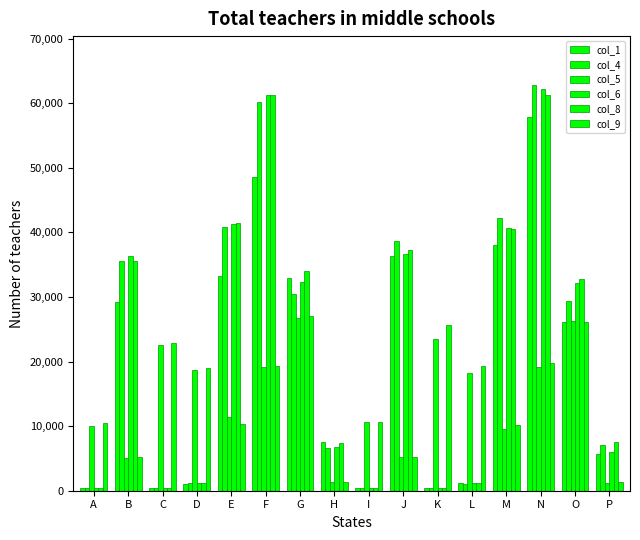

How many series are shown in this chart?

6